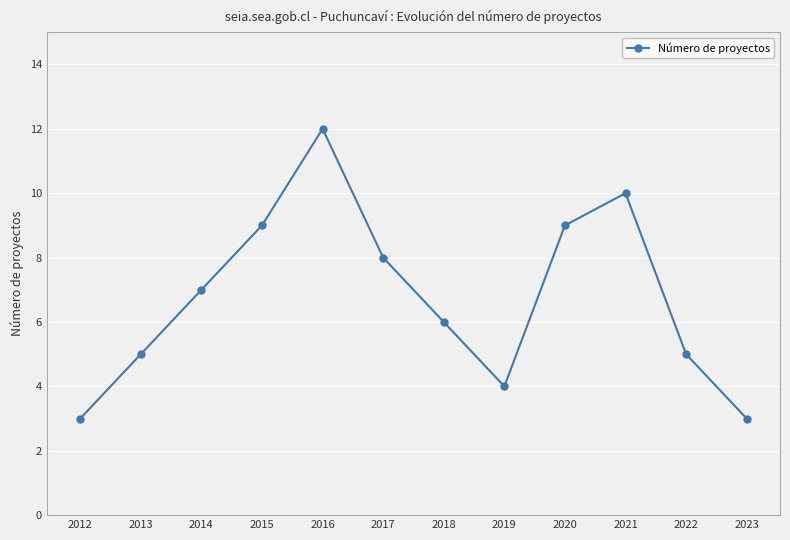

Which has a higher value, 2023 or 2015?

2015